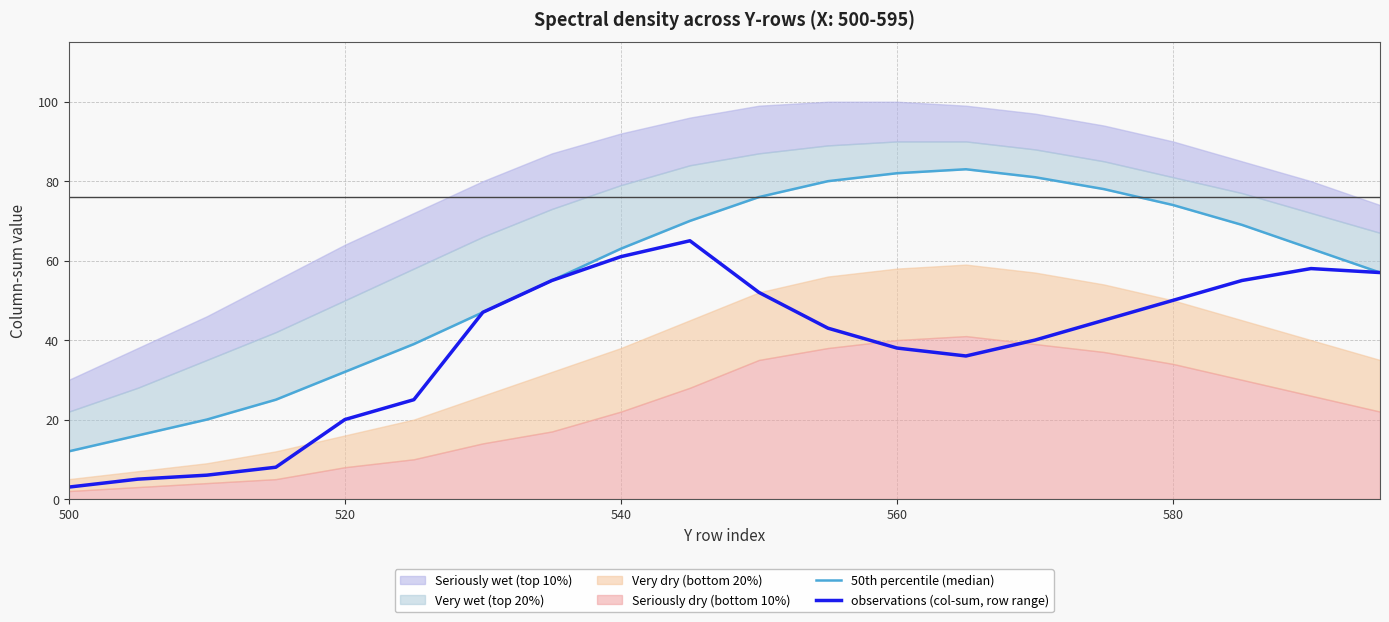

Which series has the largest range (max minus min)?

50th percentile (median)